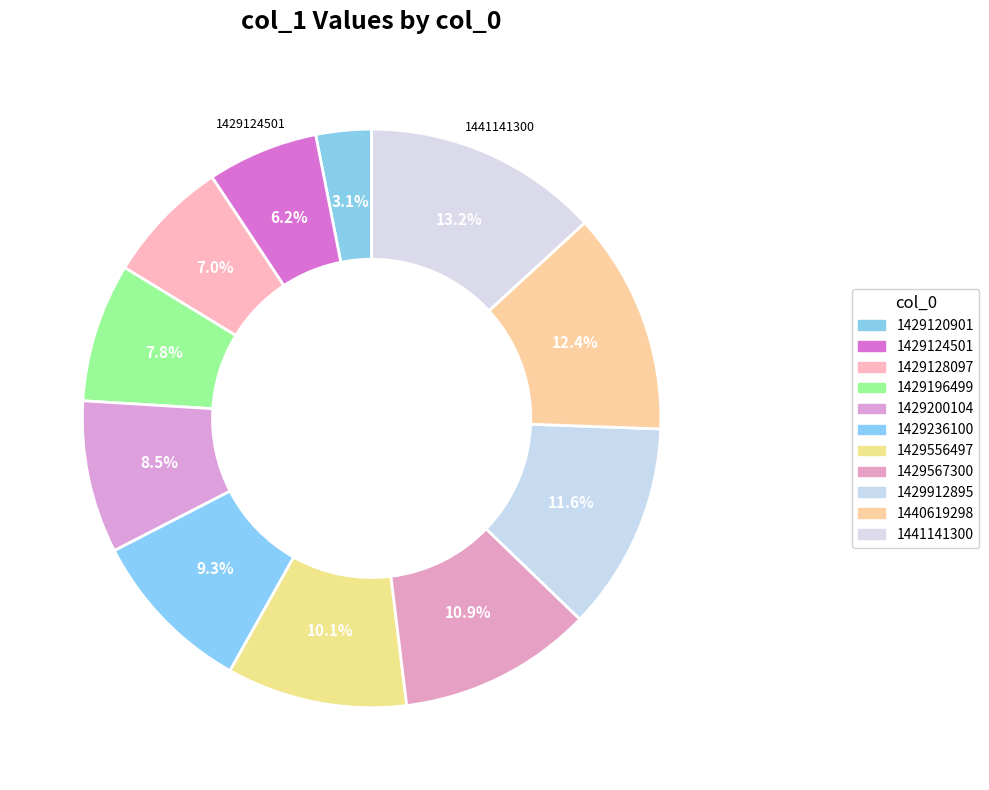

True or false: 1429124501 accounts for 6% of the total.

True